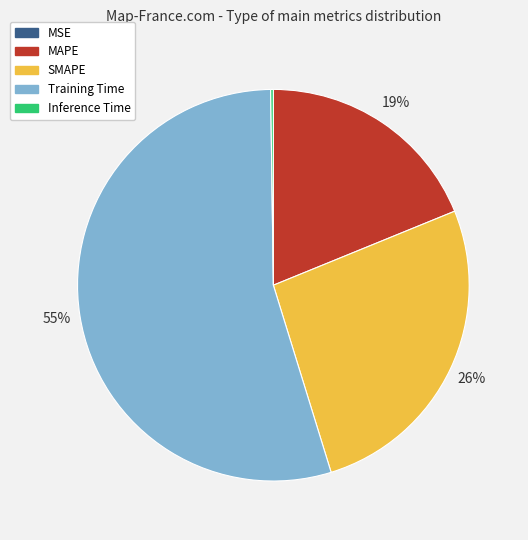

To the nearest percent, what percentage of the pie is Training Time?

55%